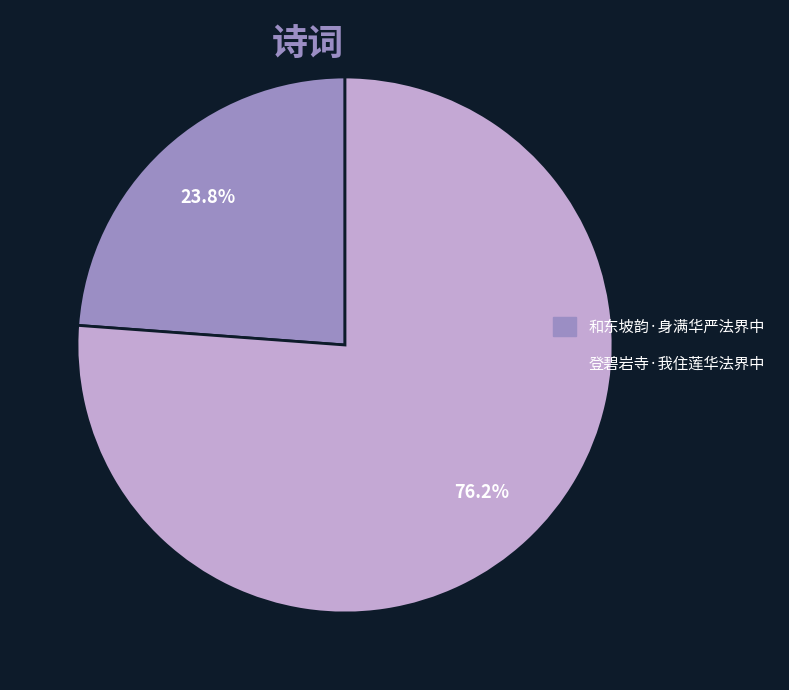

What percentage is the 登碧岩寺·我住莲华法界中 slice, to the nearest percent?

76%